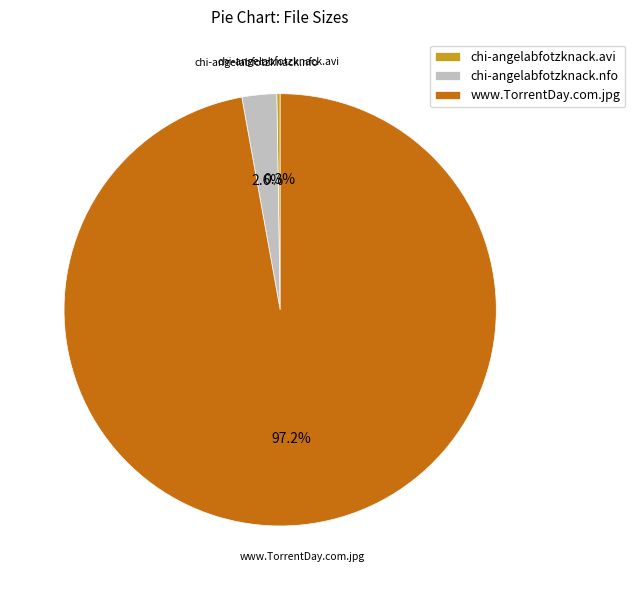

What is the majority slice?

www.TorrentDay.com.jpg